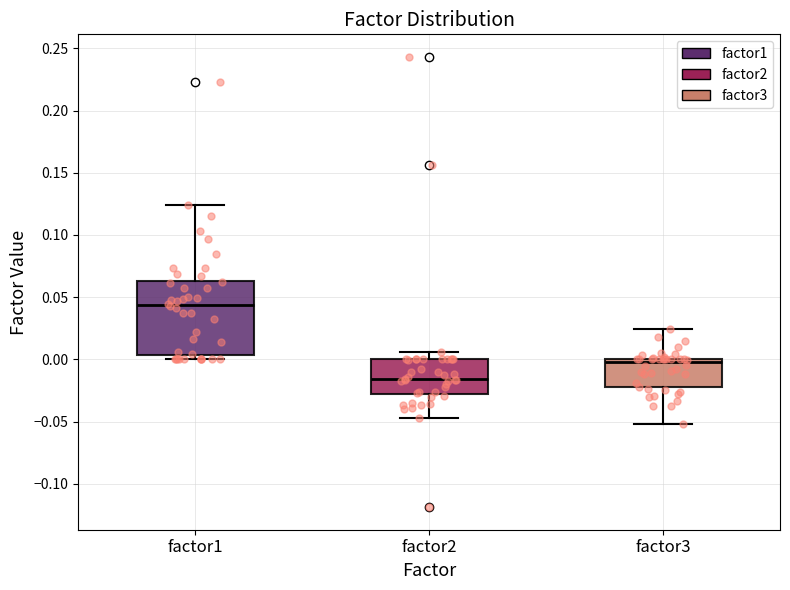

Which box has the highest median line?

factor1